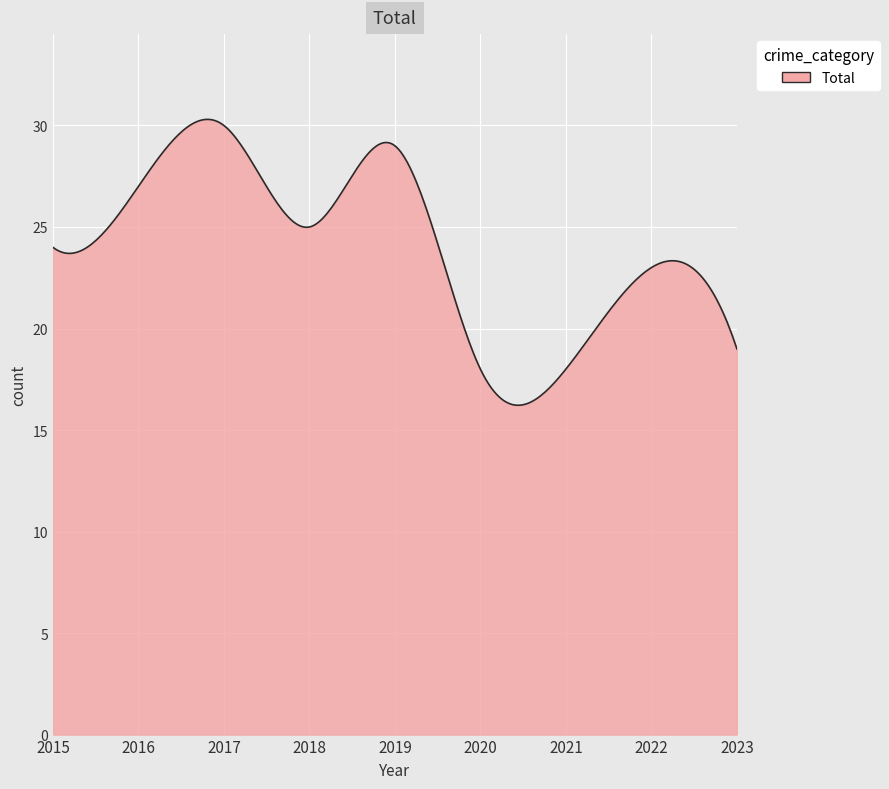

What is the smallest value displayed?

16.2